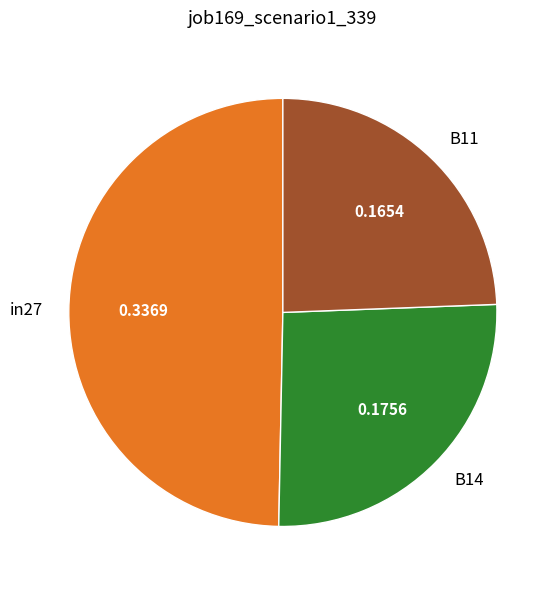

How many segments does this pie chart have?

3